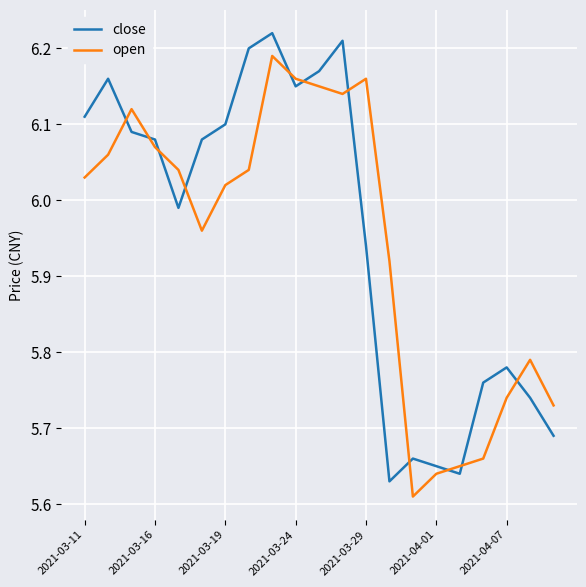

List the series in order of their peak value, highest first.

close, open